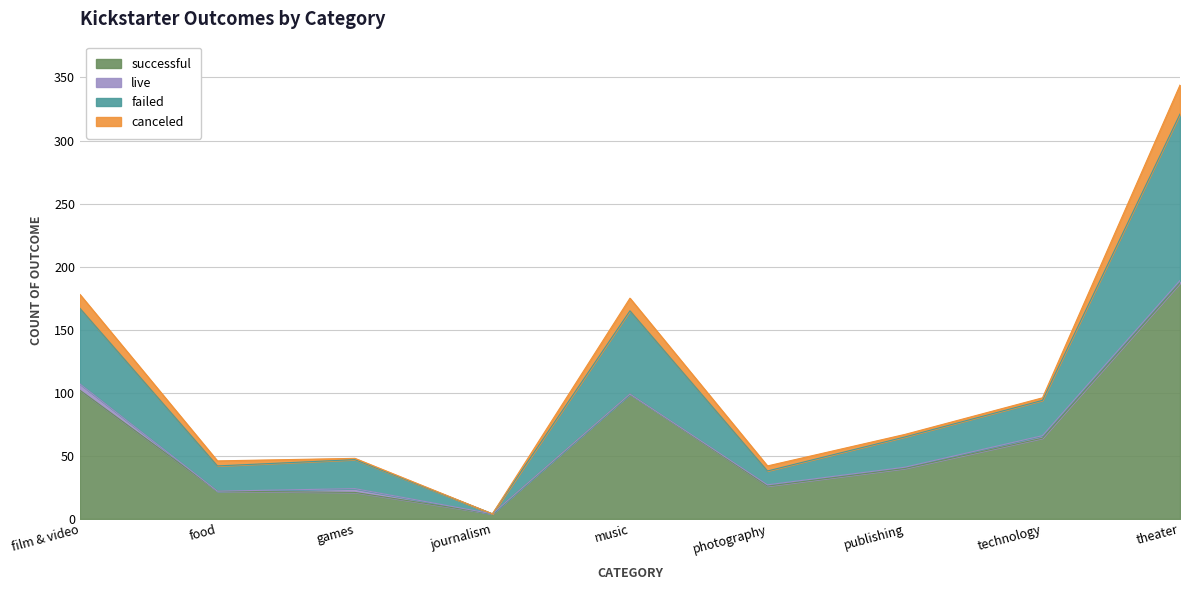

Is it true that successful equals 64 at technology?

True